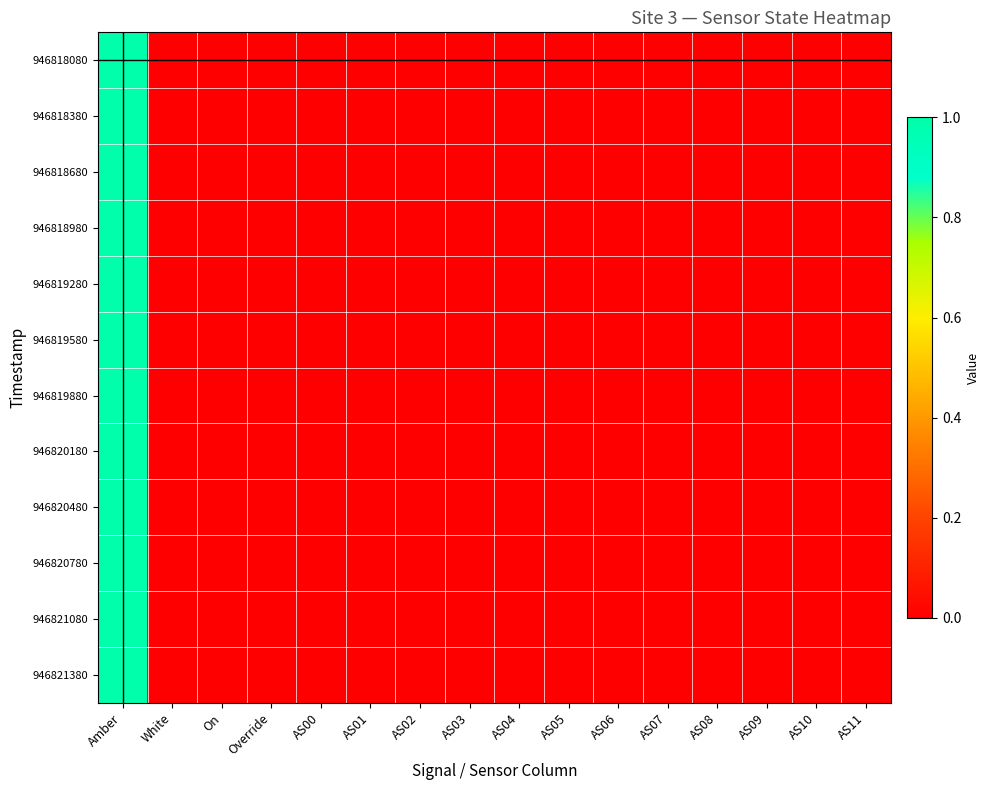

Which series has the largest range (max minus min)?

946818080